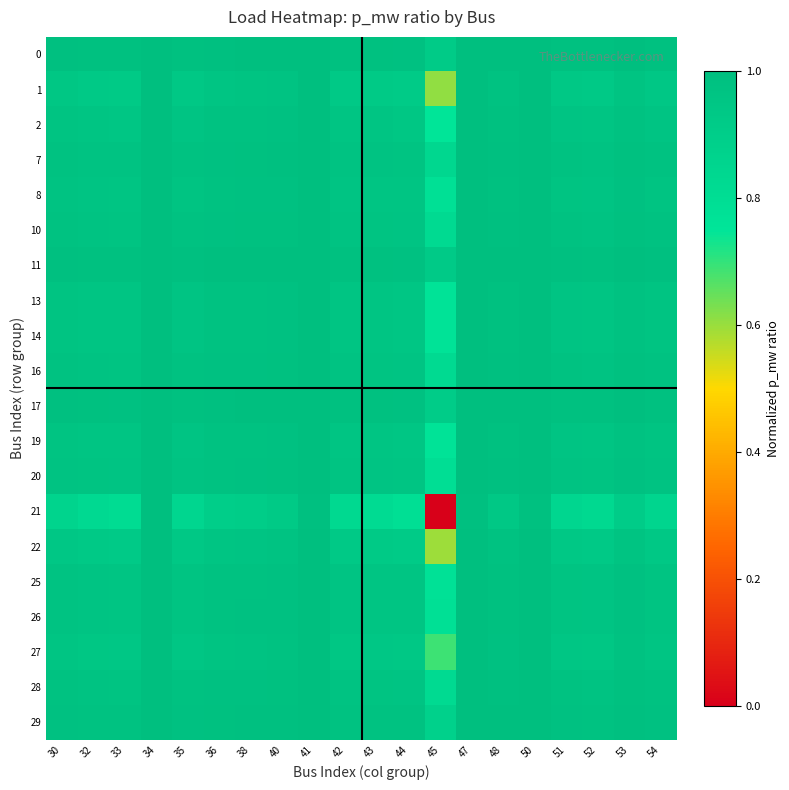

Count the number of data series in this chart.

20